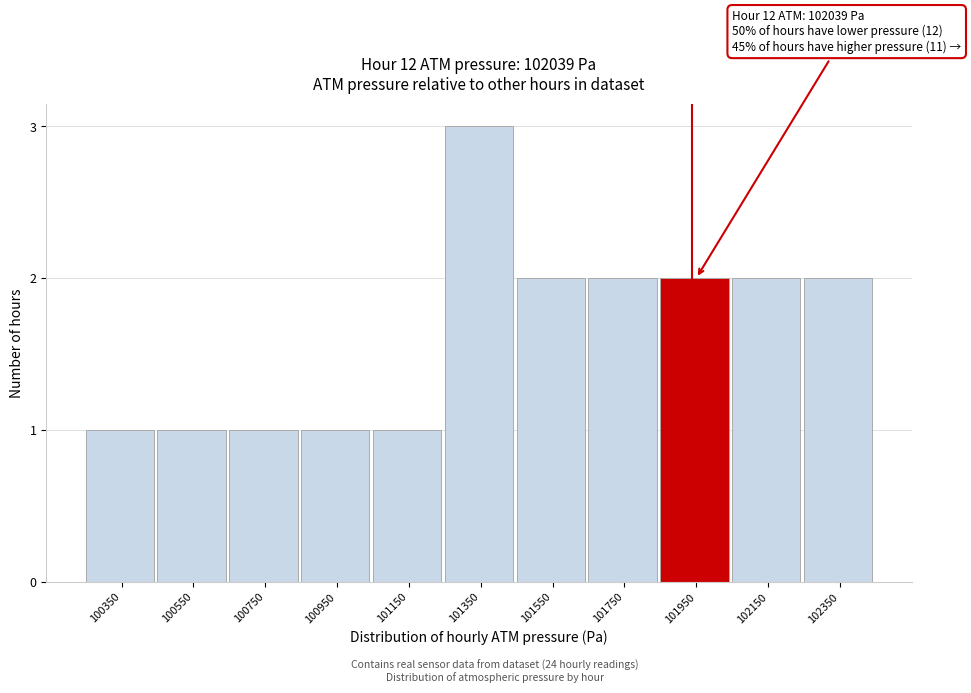

Reading left to right, extract all data points from this chart.

100350=1	100550=1	100750=1	100950=1	101150=1	101350=3	101550=2	101750=2	101950=2	102150=2	102350=2